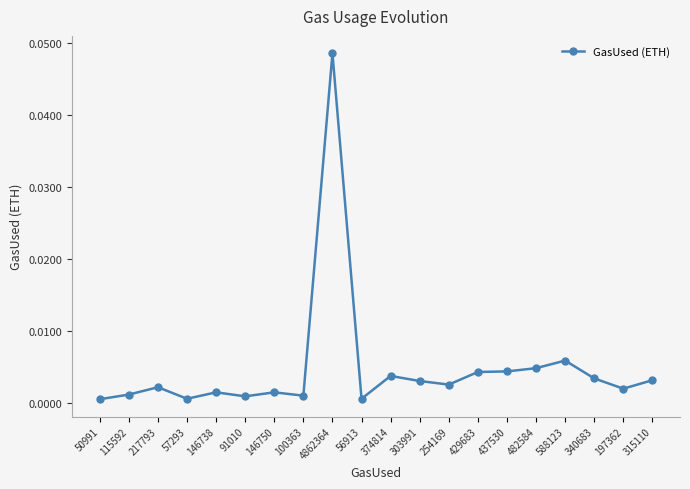

How many data points does each series have?

20